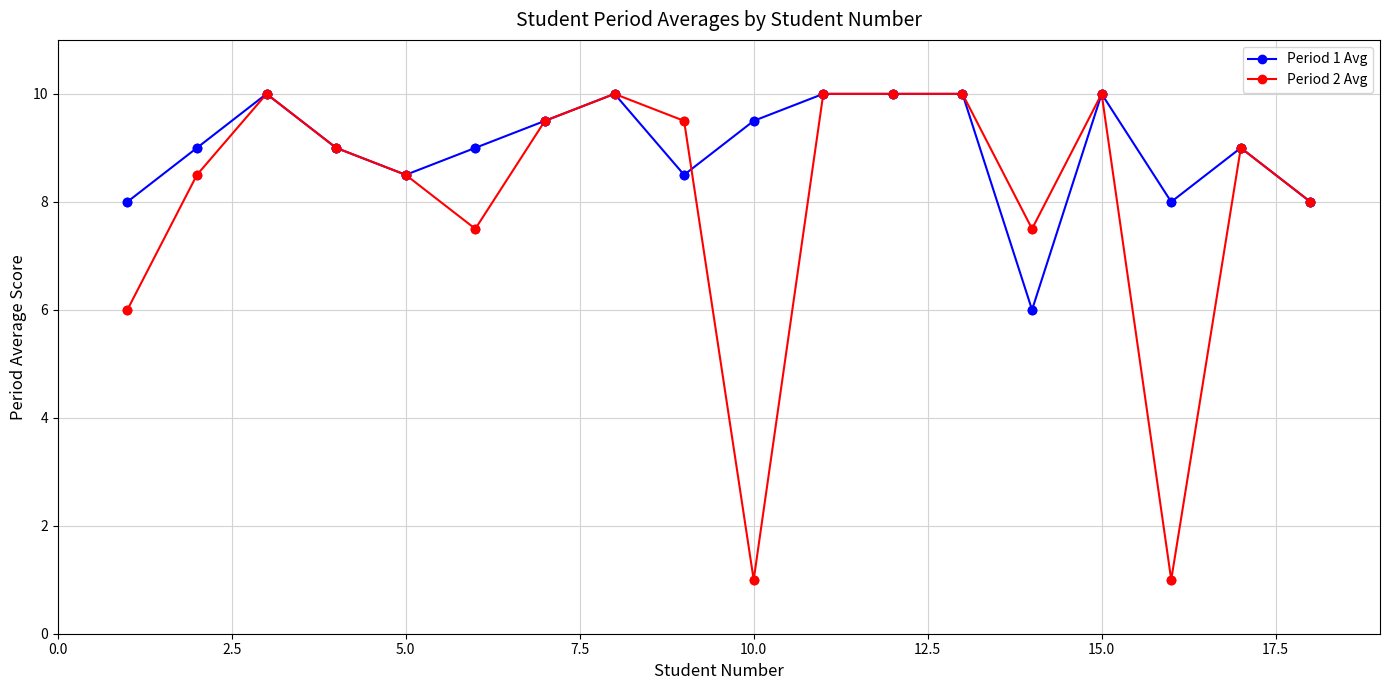

True or false: Period 1 Avg has more than 2 points higher than both neighbors.

True